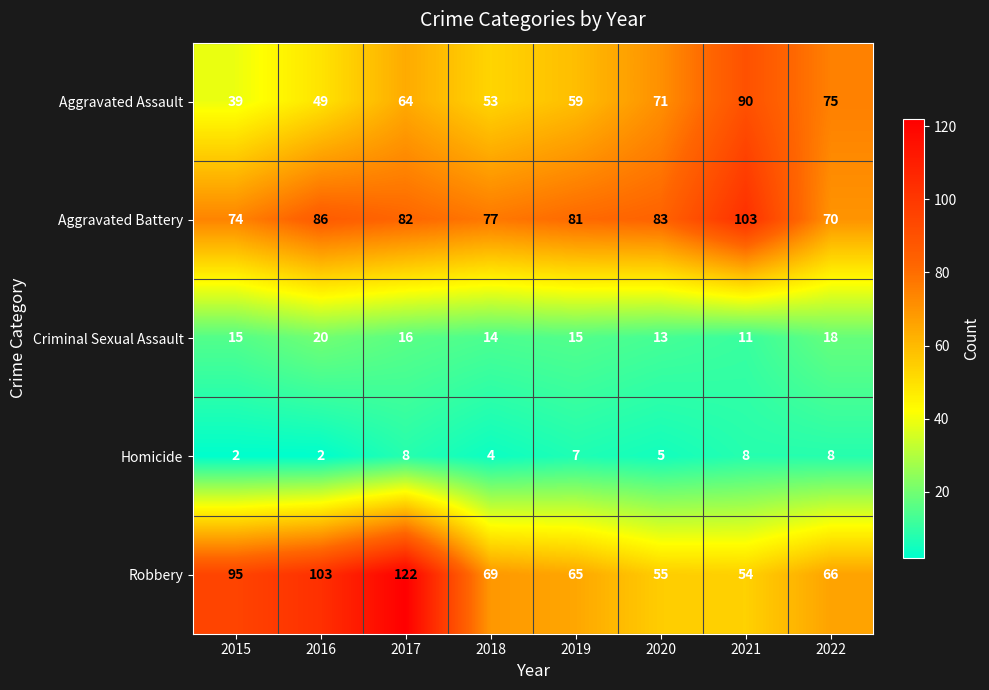

What is the difference between the highest and lowest values at 2020?

78